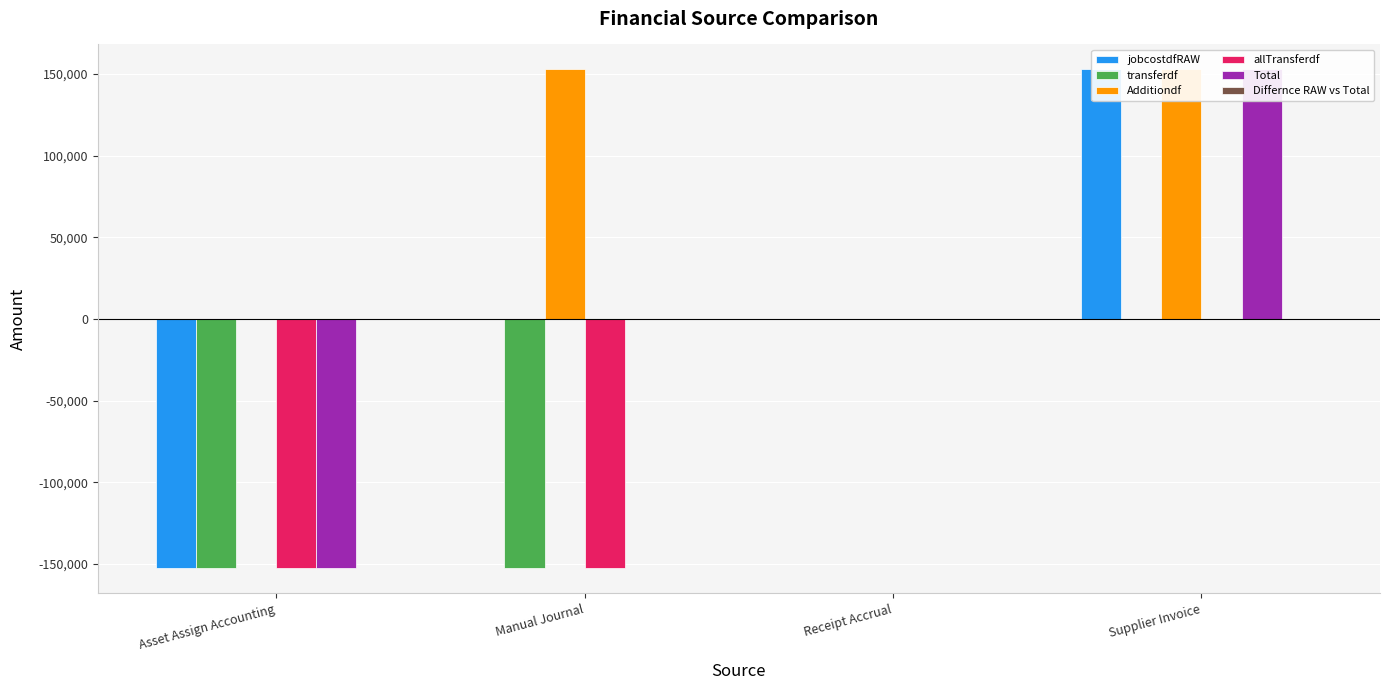

At which category does the chart reach its peak across all series?

Supplier Invoice